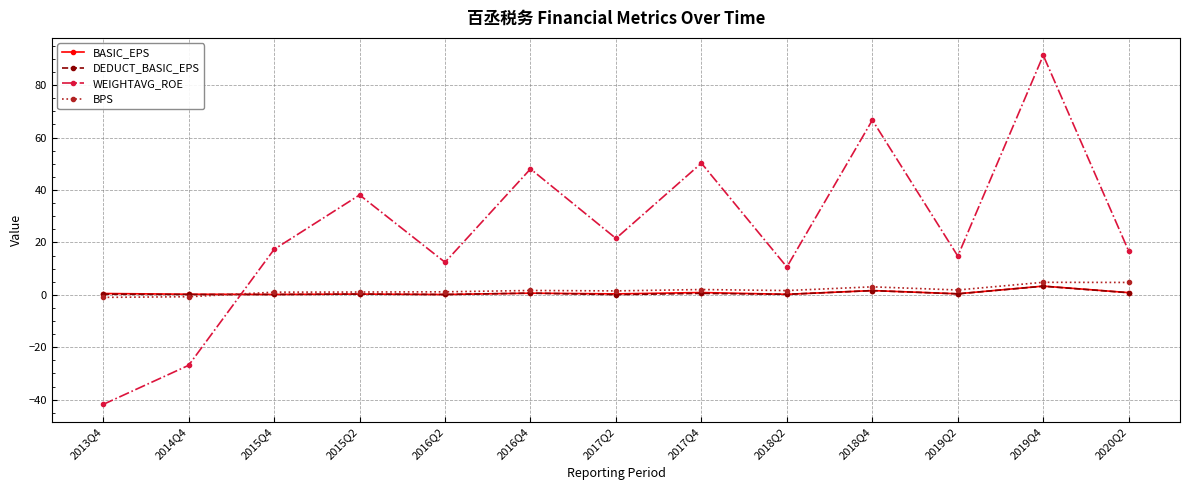

What is the label of the 3rd point from the right?

2019Q2